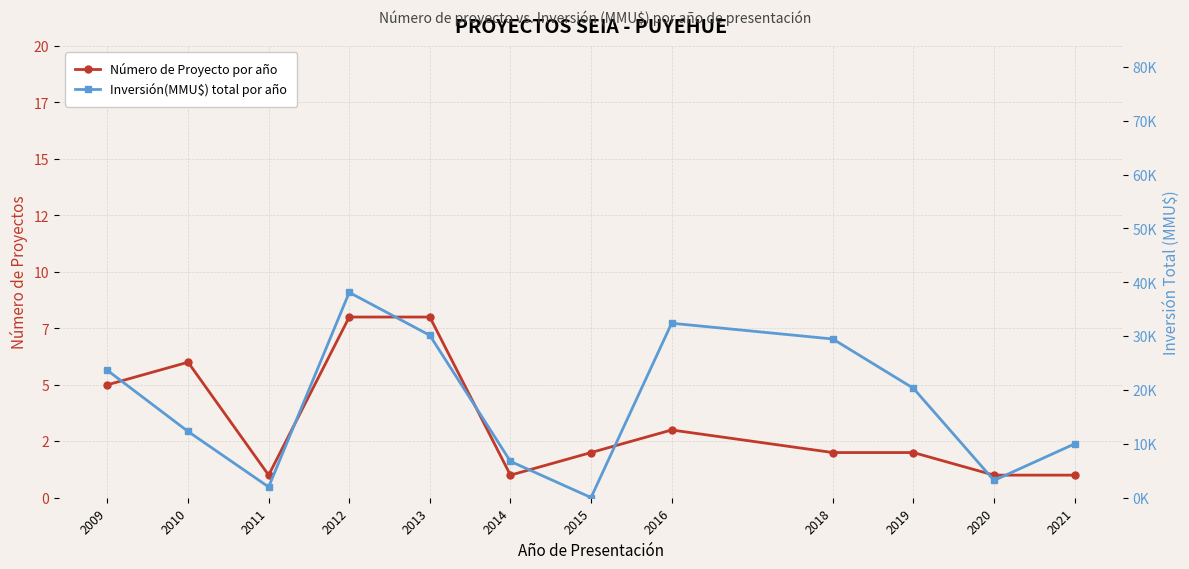

What is the difference between the highest and lowest values at 2010?

6.3